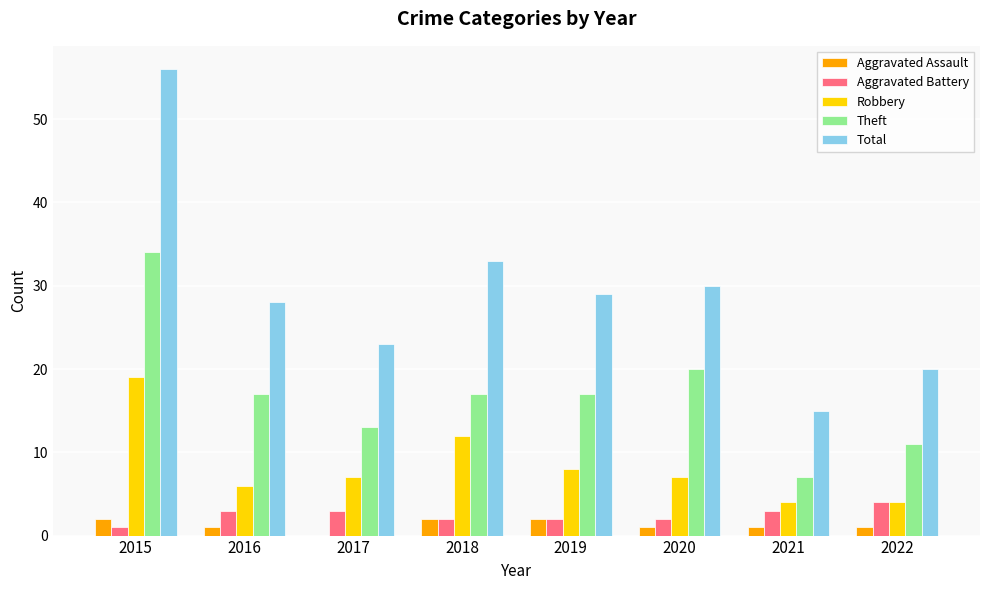

What are all the series names shown in the legend?

Aggravated Assault, Aggravated Battery, Robbery, Theft, Total